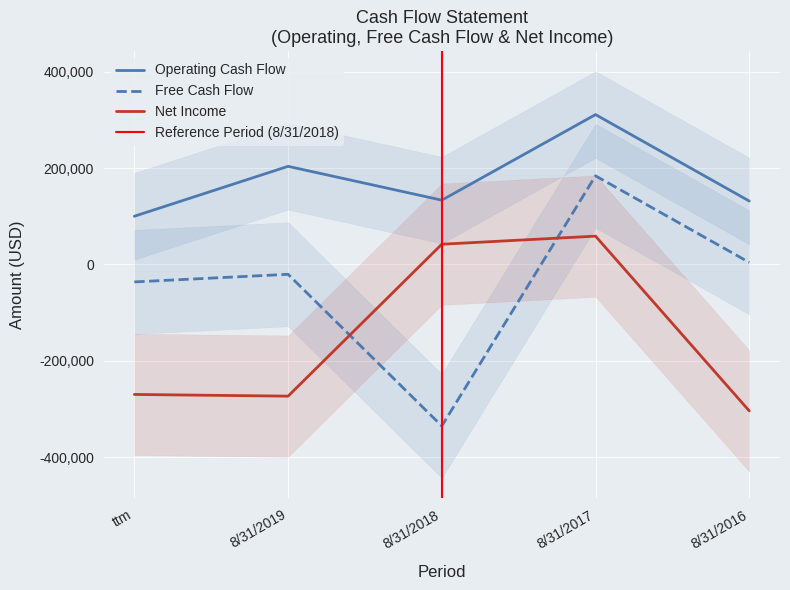

At which category does Net Income reach its first local peak?

8/31/2017